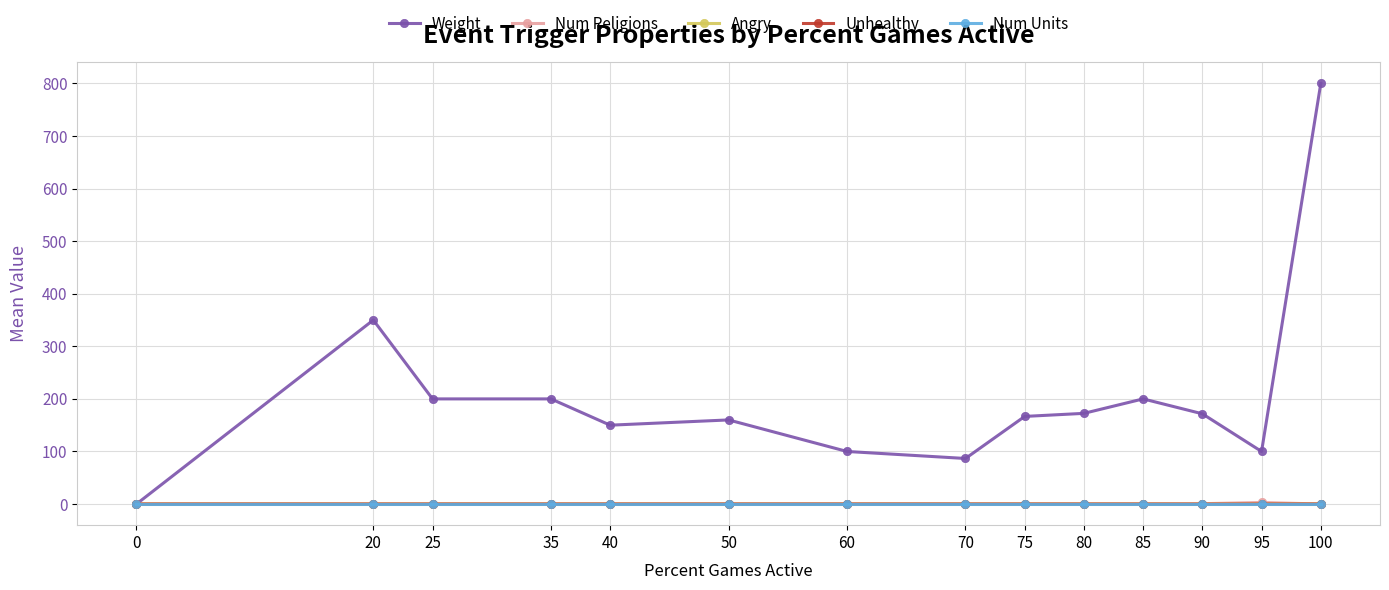

Reading left to right, transcribe all the data shown in this chart.

Weight: 0.0	350.0	200.0	200.0	150.0	160.0	100.0	86.7	166.7	172.5	200.0	171.7	100.0	800.0
Num Religions: 0.0	0.0	0.0	0.0	0.0	0.0	0.0	0.0	0.0	0.0	0.0	0.7	3.0	0.0
Angry: 0.0	0.0	0.0	0.0	0.0	0.0	0.0	0.0	0.0	0.0	0.0	-0.2	0.0	0.0
Unhealthy: 0.0	0.0	0.0	0.0	0.0	0.0	0.0	0.0	0.0	0.0	0.0	-0.2	0.0	0.0
Num Units: 0.0	0.0	0.0	0.0	0.0	0.0	0.0	0.0	0.0	0.0	0.0	0.0	0.0	0.0